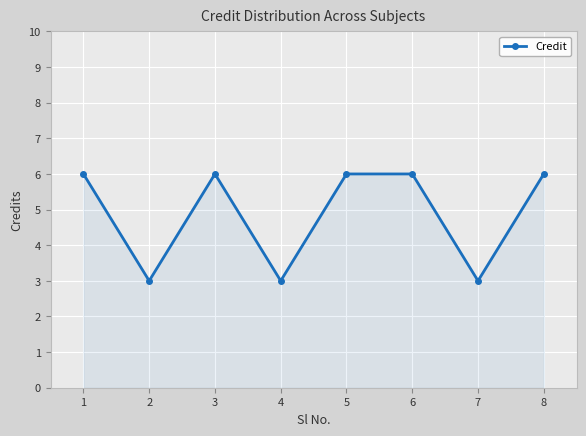

What is the approximate value at 4?

3